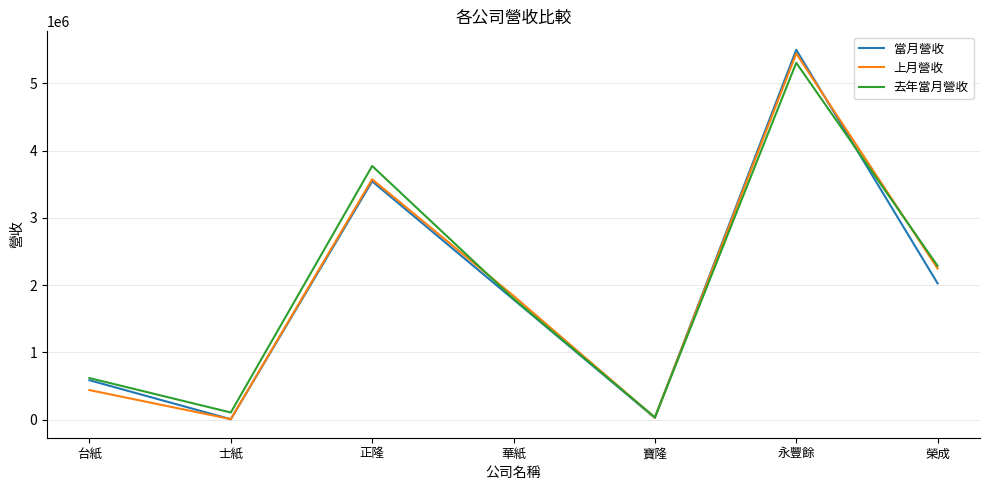

Which series changed the most between 台紙 and 正隆?

去年當月營收